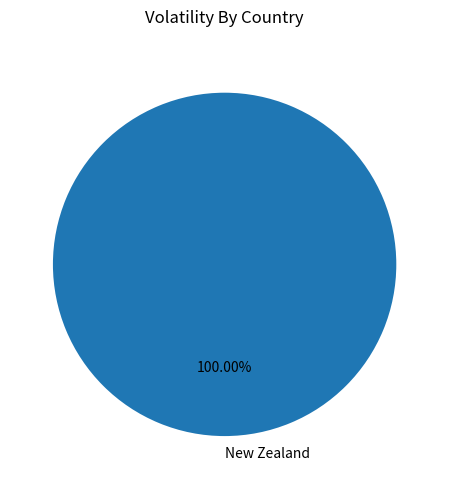

Rank the categories by value from lowest to highest.

New Zealand